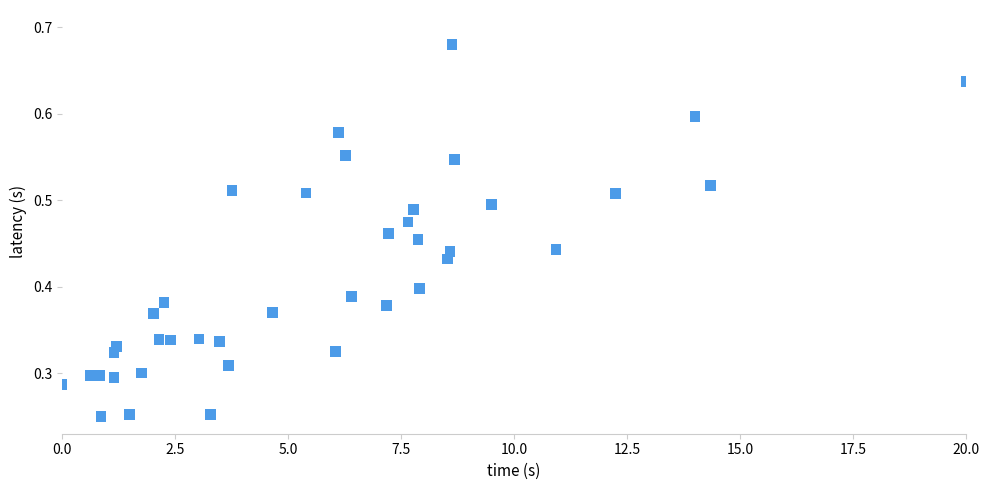

What is the range of X values (max minus min)?

20.0